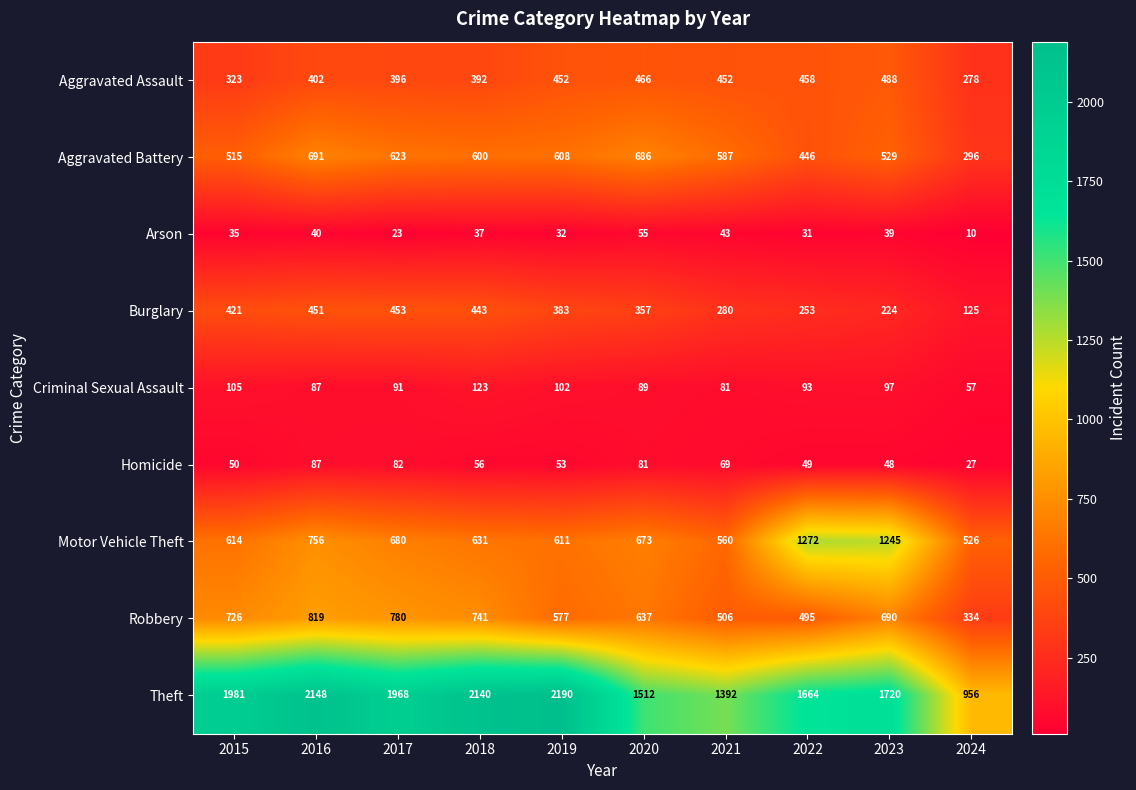

How many categories are shown in the chart?

10